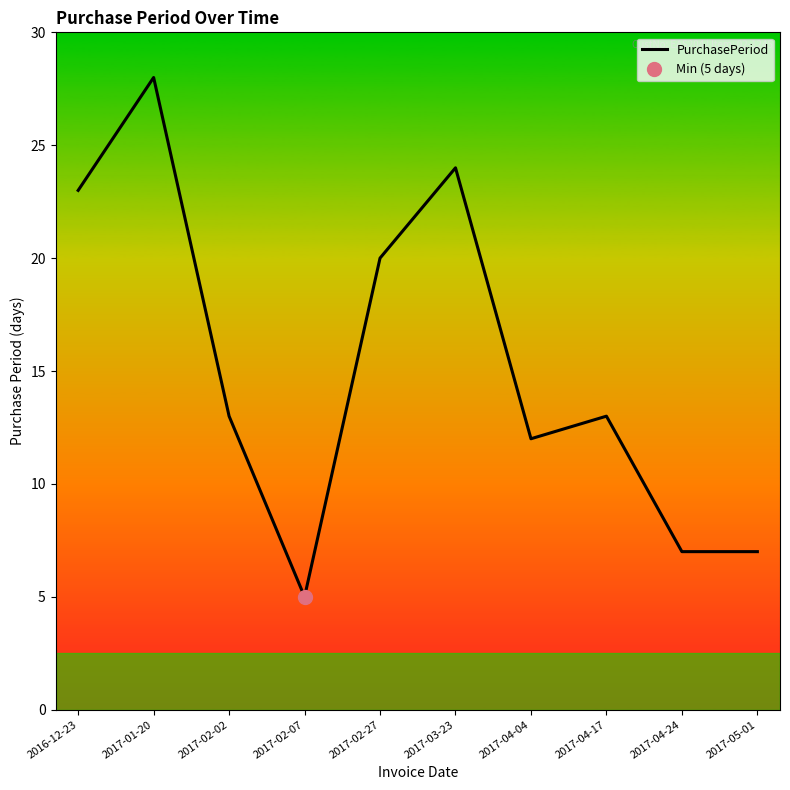

What is the difference between the maximum and minimum values?

23